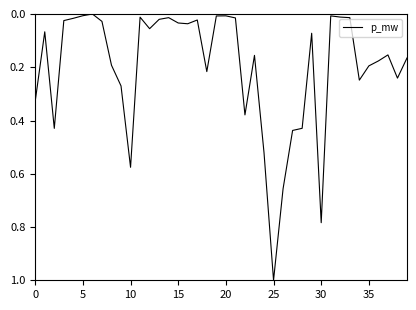

What is the difference between the maximum and minimum values?

1.0